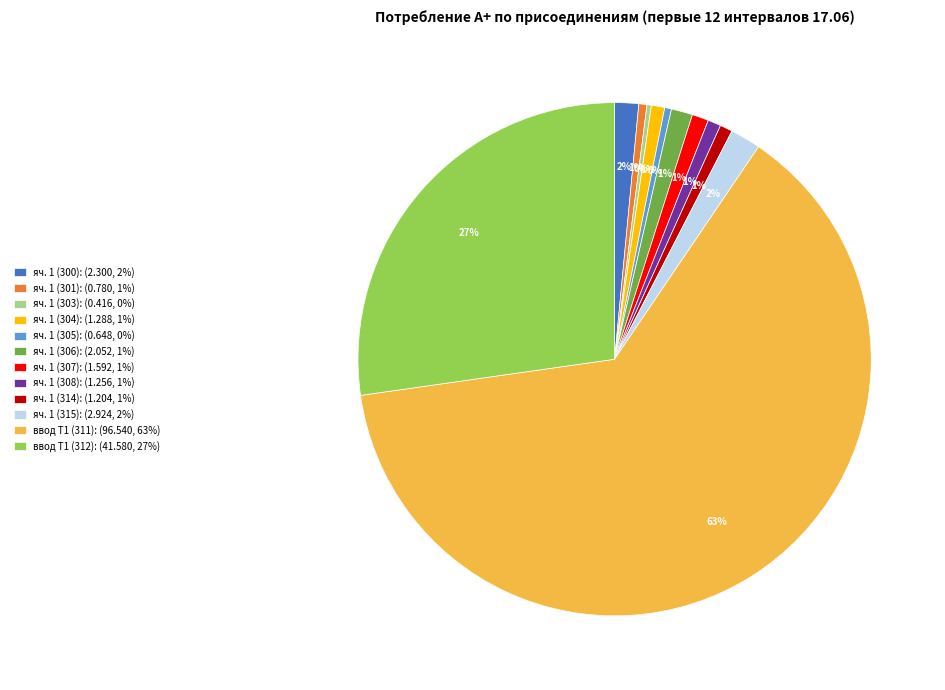

Do яч. 1 (314) and ввод Т1 (311) together represent more than half of the pie?

Yes